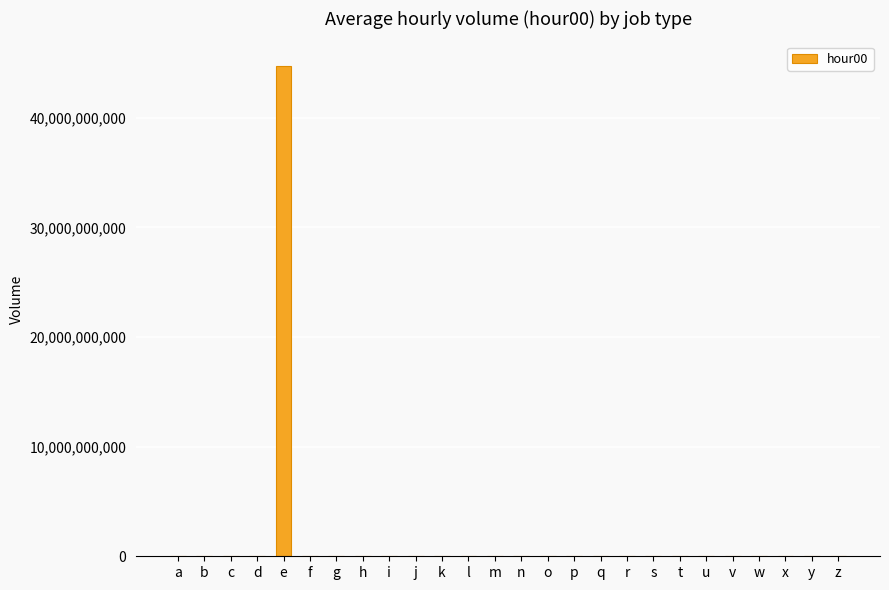

Is it true that the value at x is 20688403846?

False